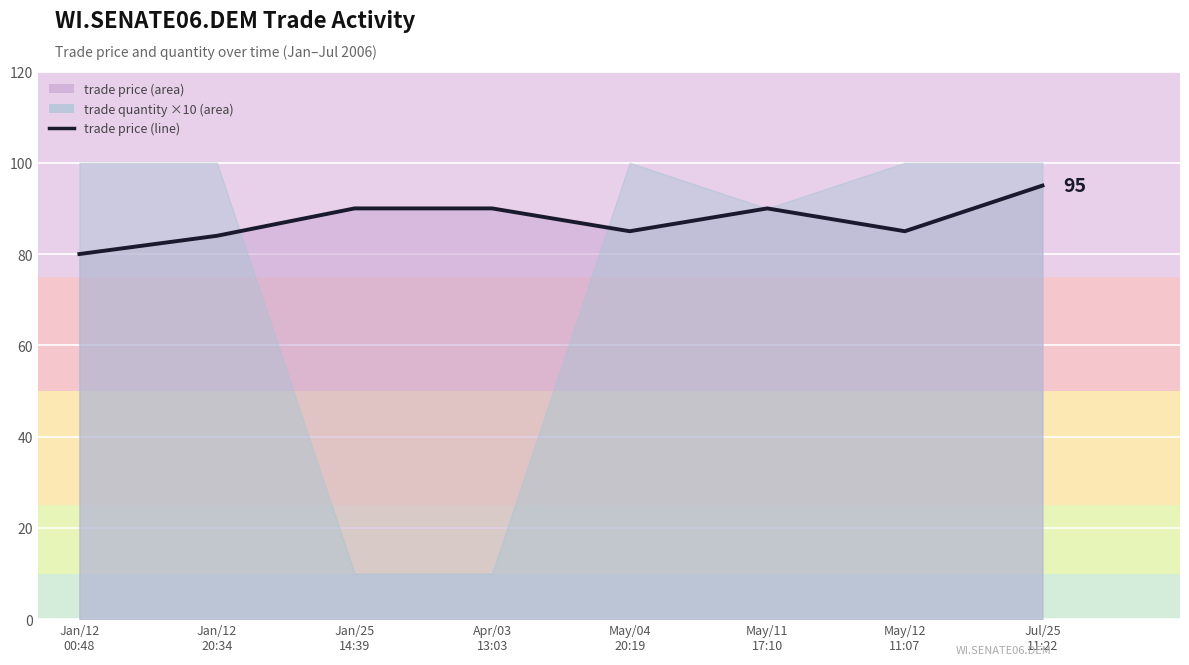

Reading left to right, extract all data points from this chart.

80	84	90	90	85	90	85	95